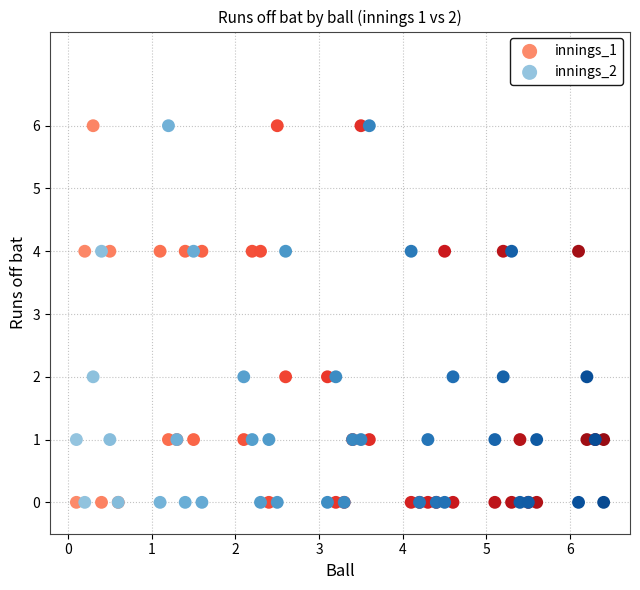

What are all the series names shown in the legend?

innings_1, innings_2